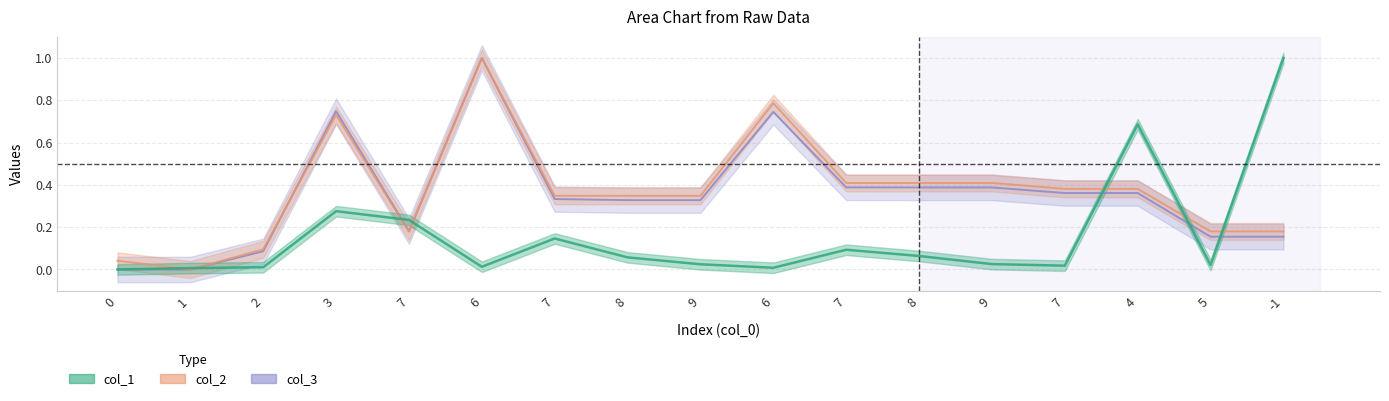

What is the maximum value shown in the chart?

1.0